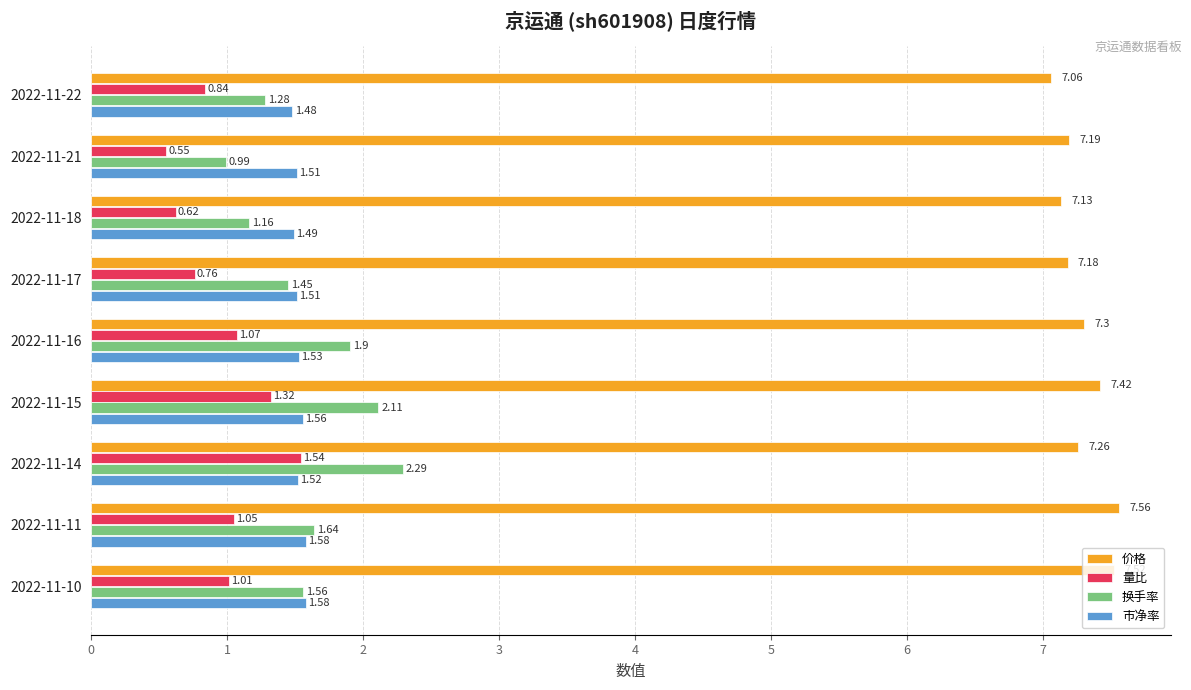

What are all the series names shown in the legend?

价格, 量比, 换手率, 市净率